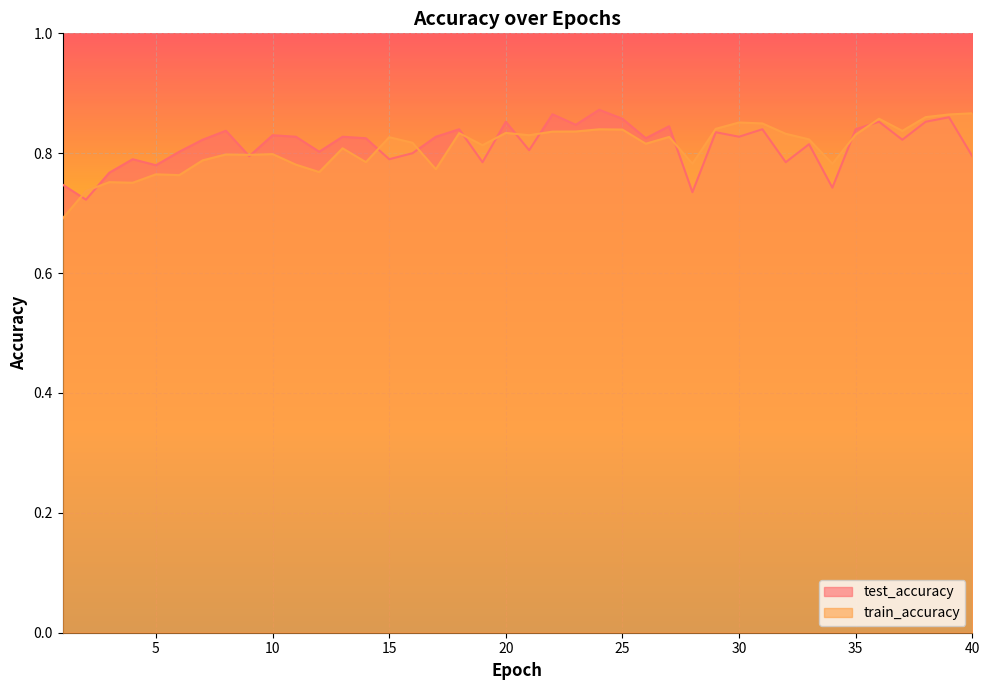

Count the train_accuracy values in the range 0 to 1.

40